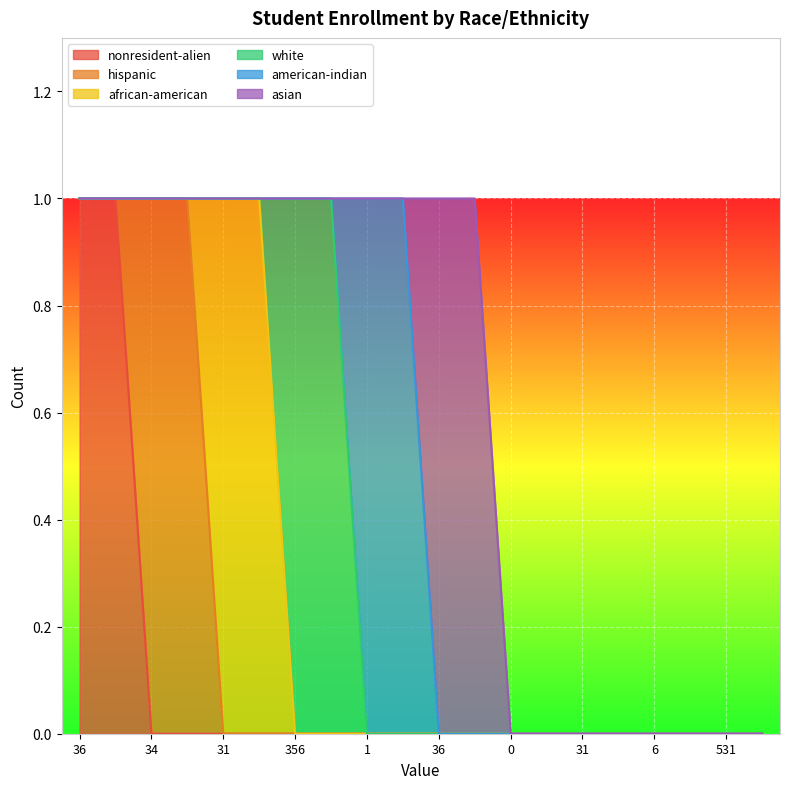

At how many categories does at least one series exceed 0?

12